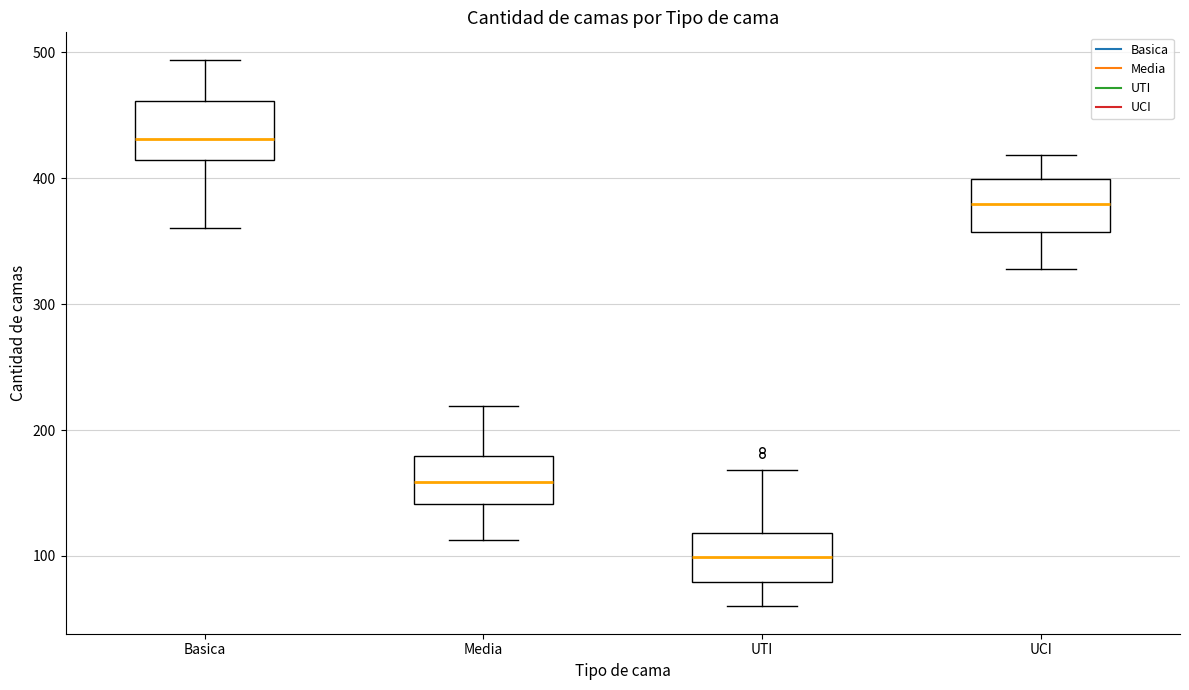

Reading left to right, transcribe this box plot: for each box, give where its median line is, the range the box spans, and where its two whiskers end, as read against the y-axis. The values are not printed on the chart, so give them approximately, as read against the axis.

Basica: median 430, box 410 to 460, whiskers 360 to 490
Media: median 160, box 140 to 180, whiskers 110 to 220
UTI: median 100, box 80 to 120, whiskers 60 to 170
UCI: median 380, box 360 to 400, whiskers 330 to 420